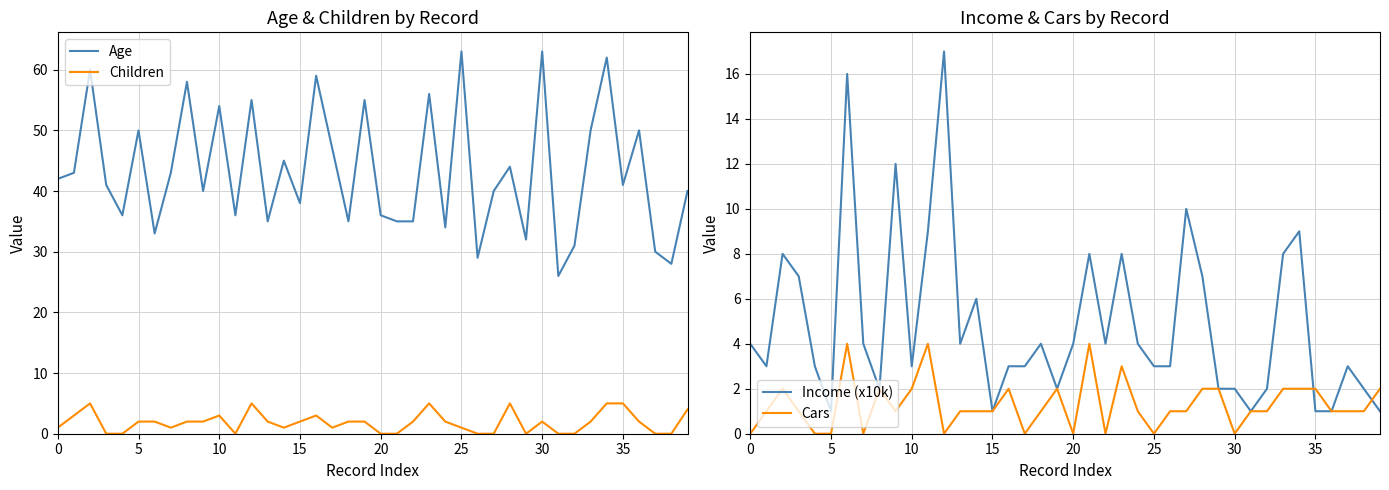

How many values in the Age series are below 41?

19